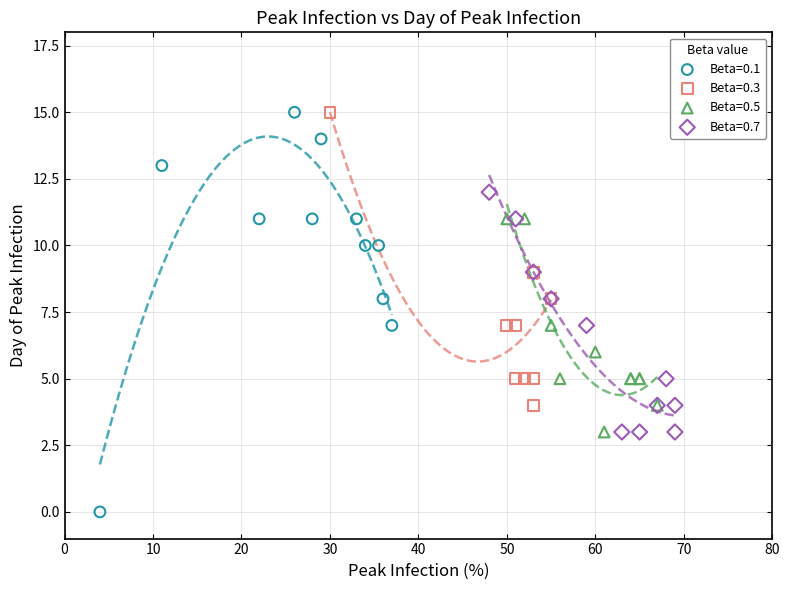

Which series reaches the minimum Y coordinate?

Beta=0.1